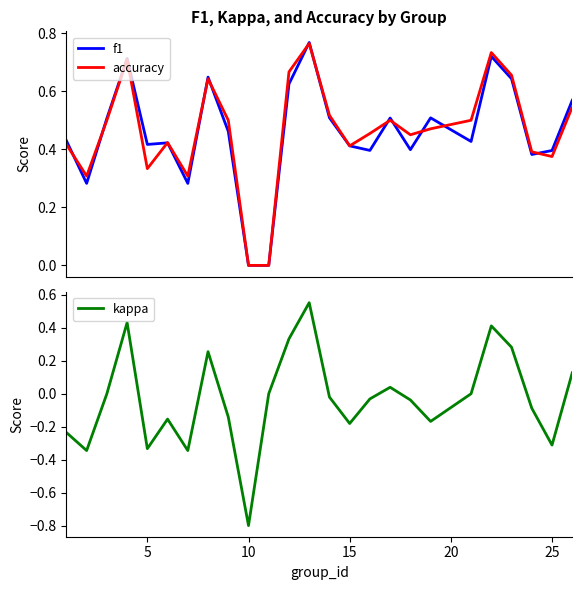

In accuracy, how many points are lower than both neighbors (excluding endpoints)?

6